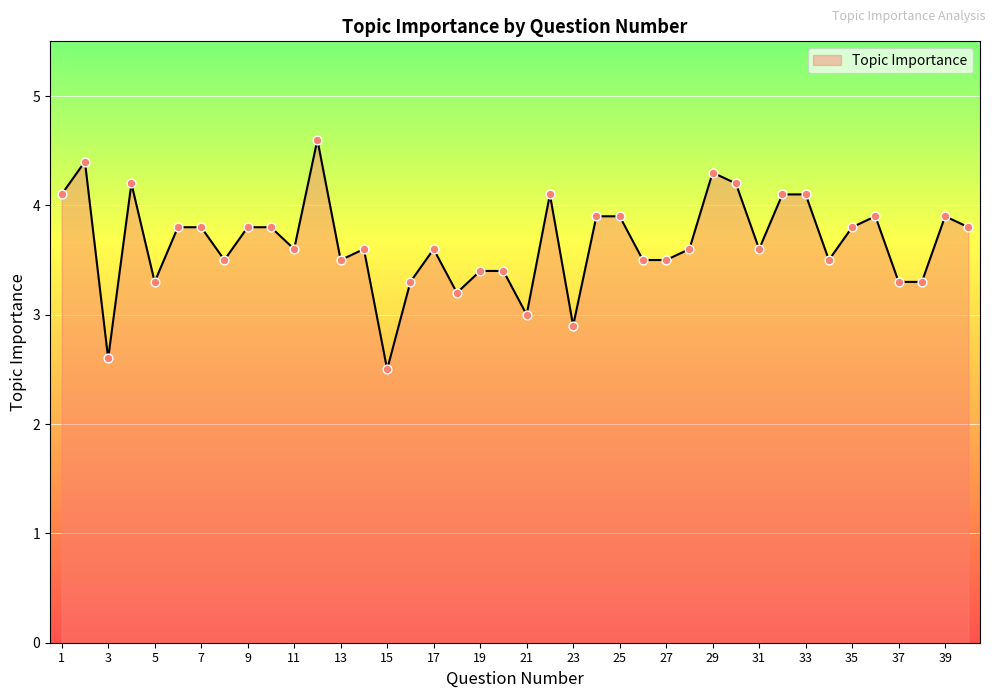

What is the difference between the maximum and minimum values?

2.1